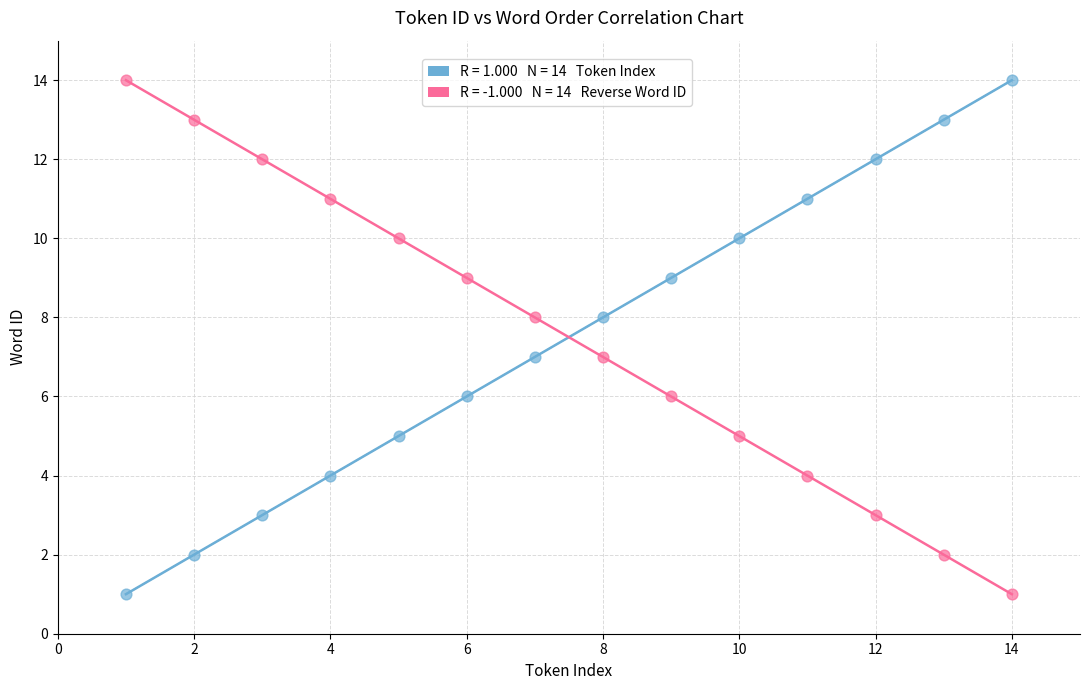

Across all data points, what is the range of Y values (max minus min)?

13